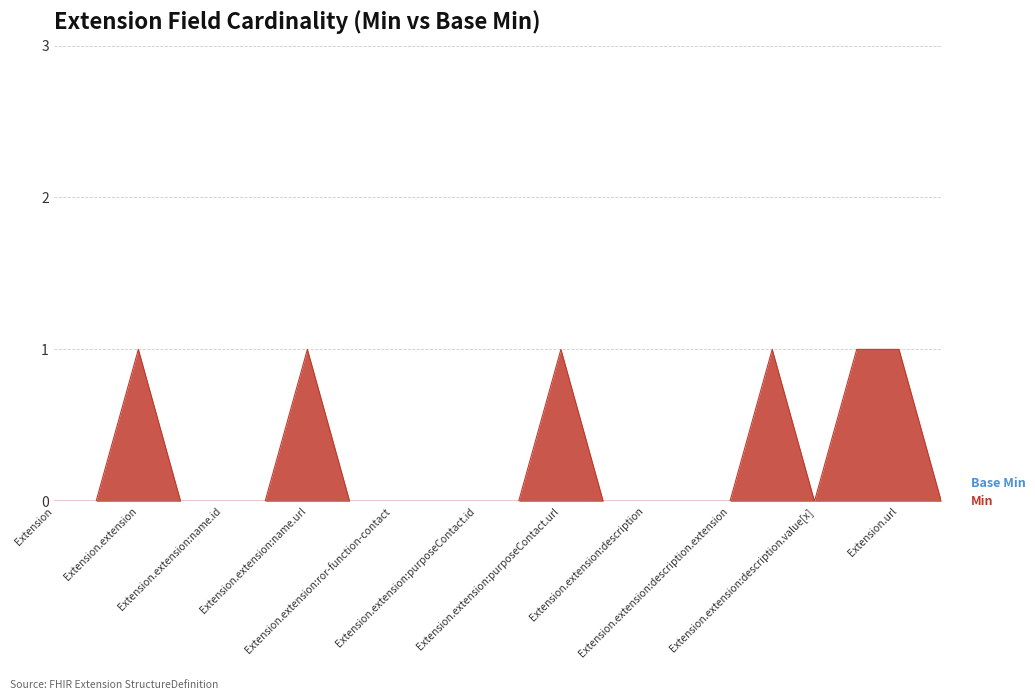

How many lines are shown in the chart?

2